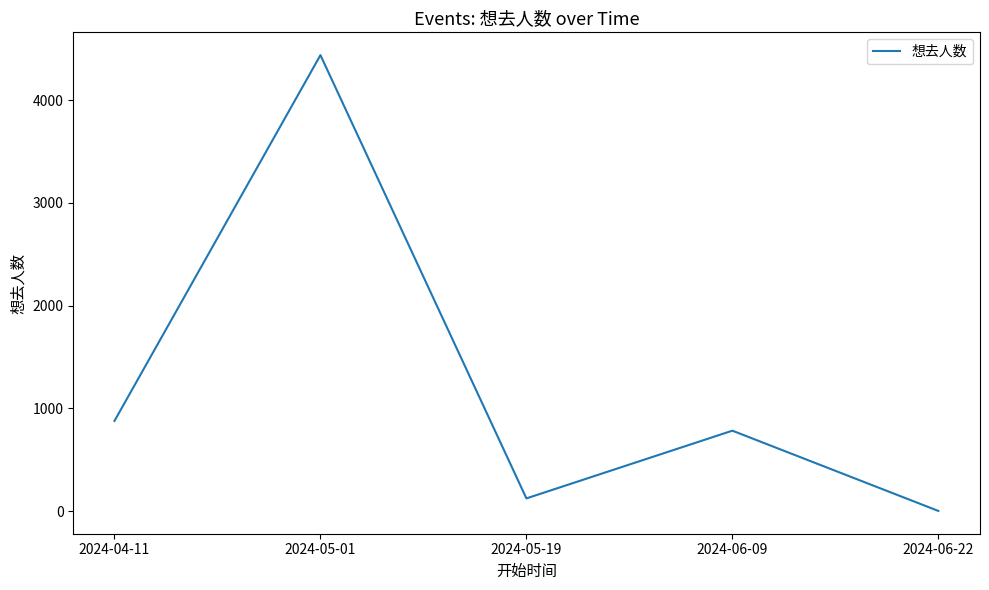

What is the sum of the values at 2024-05-01 and 2024-04-11?

5314